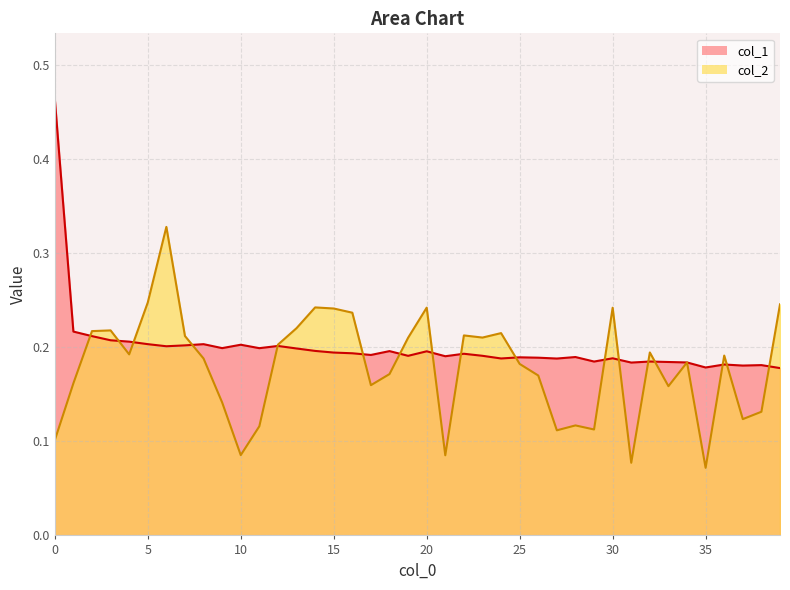

How many times do col_1 and col_2 cross each other?

19